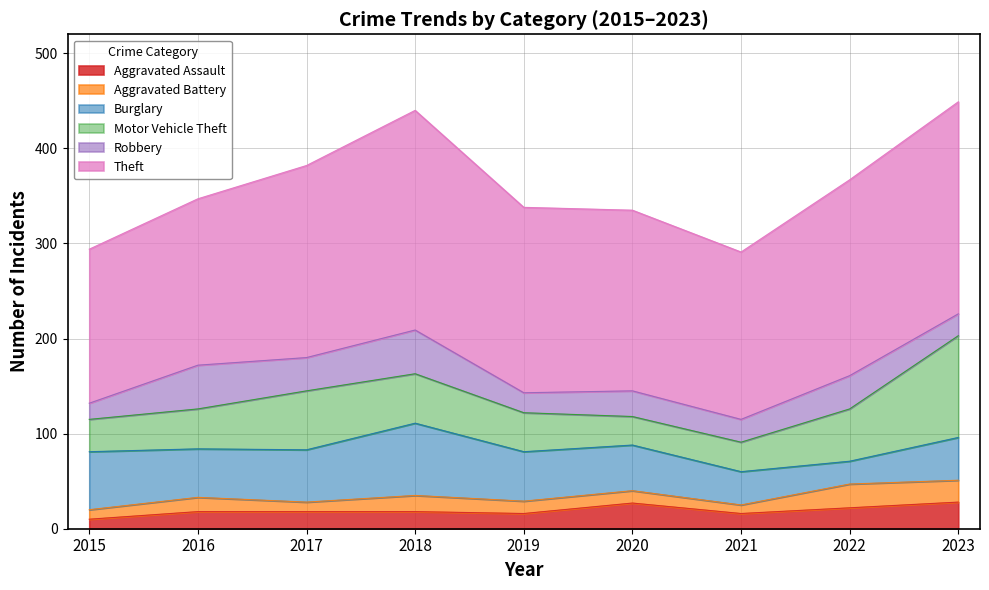

What is the value of the Robbery point at the 7th from the left?

24